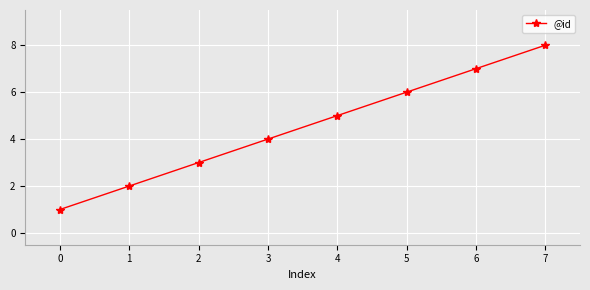

Which has a higher value, 3 or 7?

7